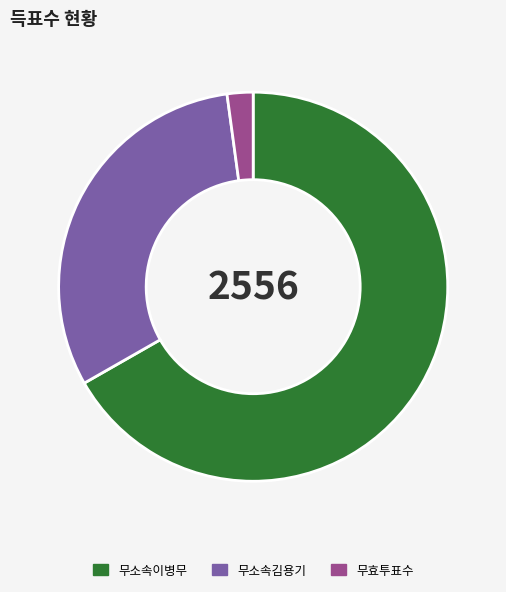

Which category accounts for the majority?

무소속이병무